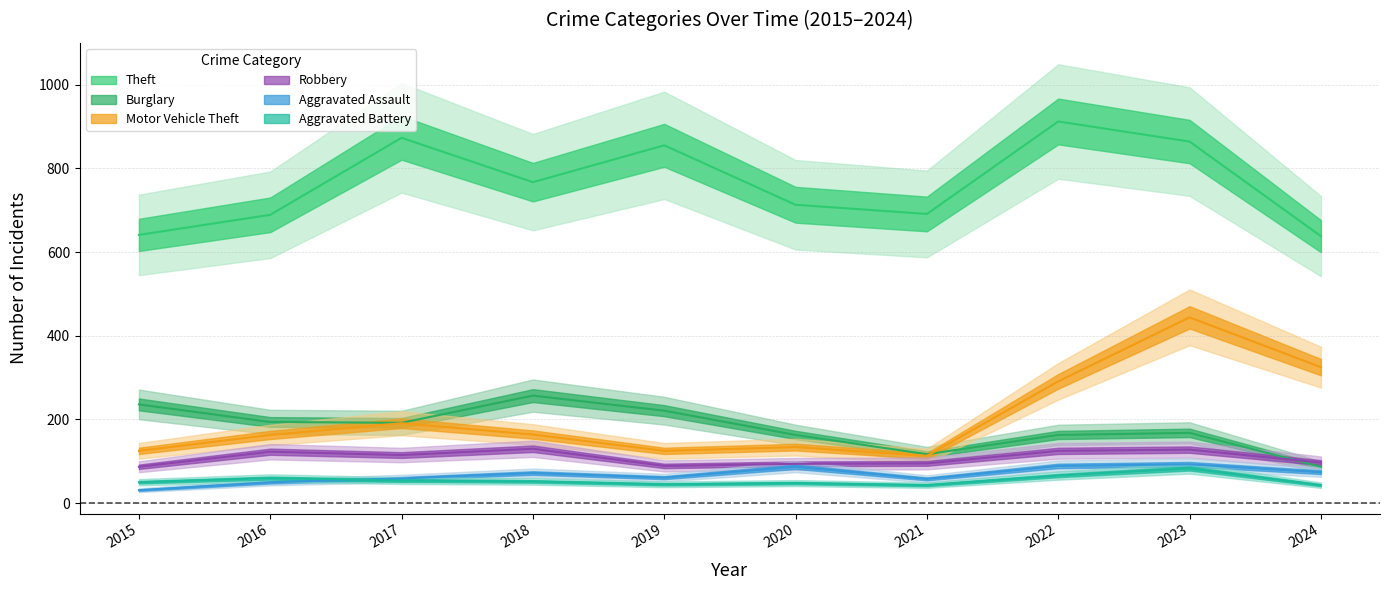

What is the minimum value for Aggravated Assault?

31